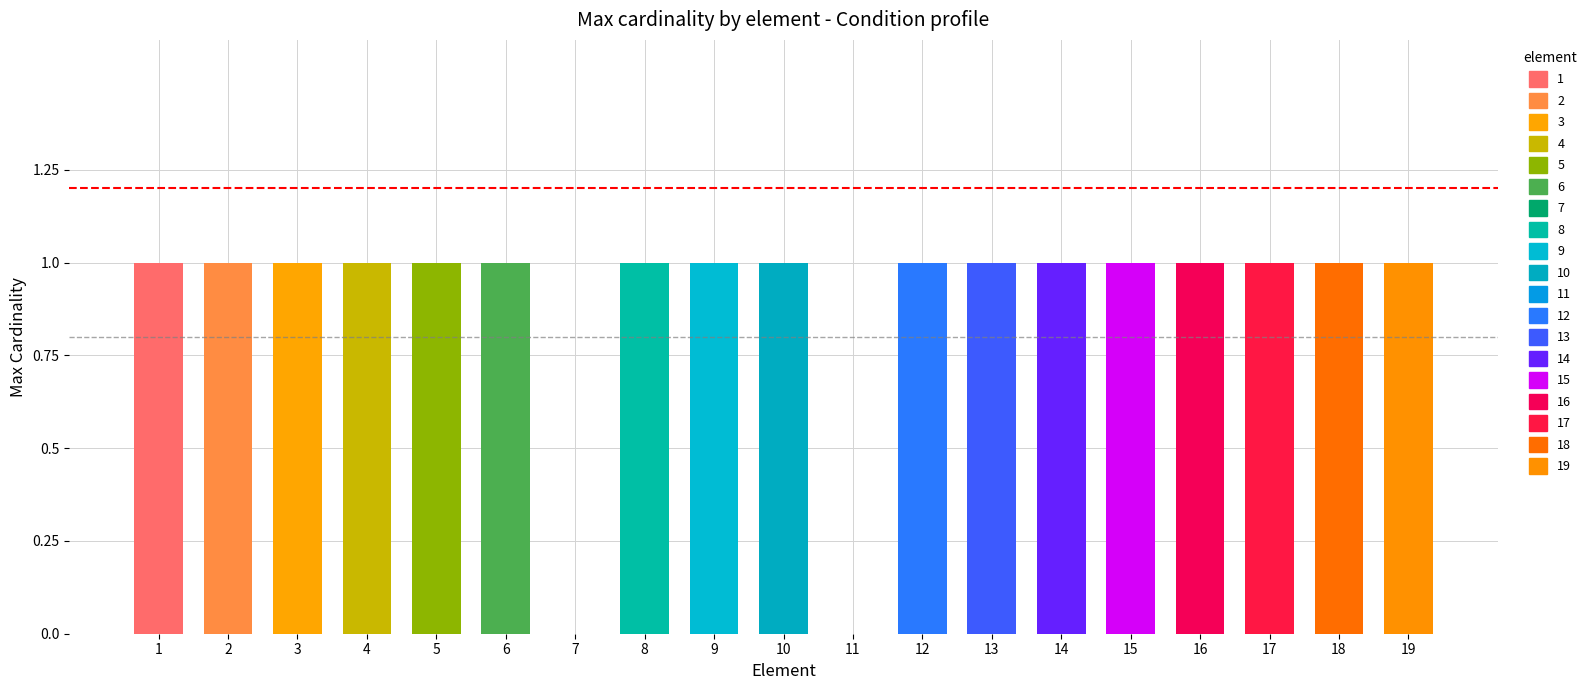

The Min series shows 0 at Condition.code.coding:ICD10.system. True or false?

False